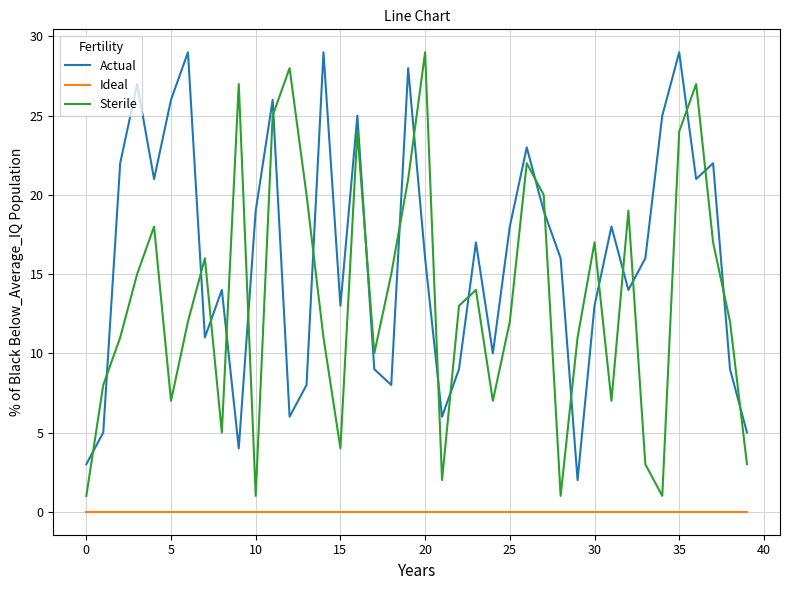

What is the greatest value displayed?

29